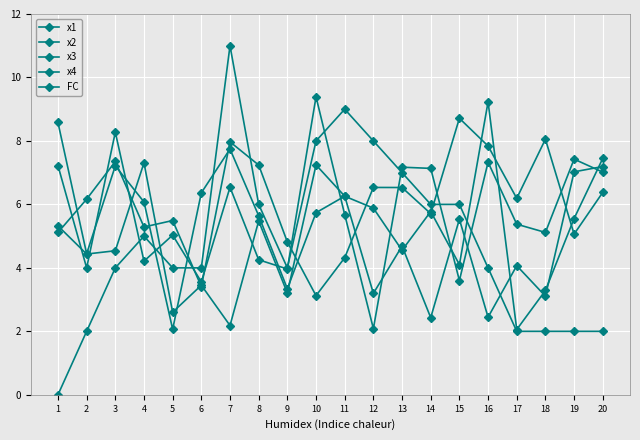

Does the chart have visible grid lines?

Yes